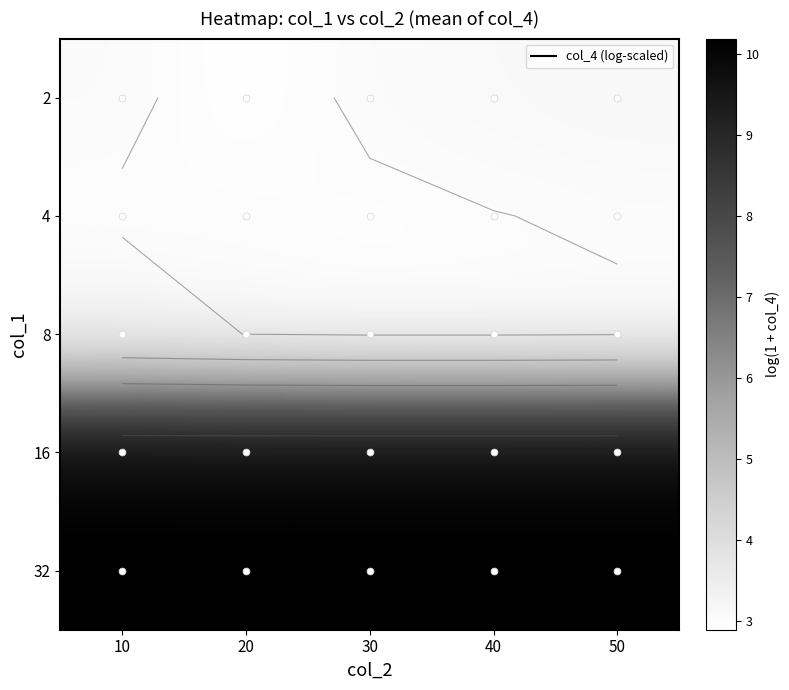

Where does the 2 series first go above 3?

10